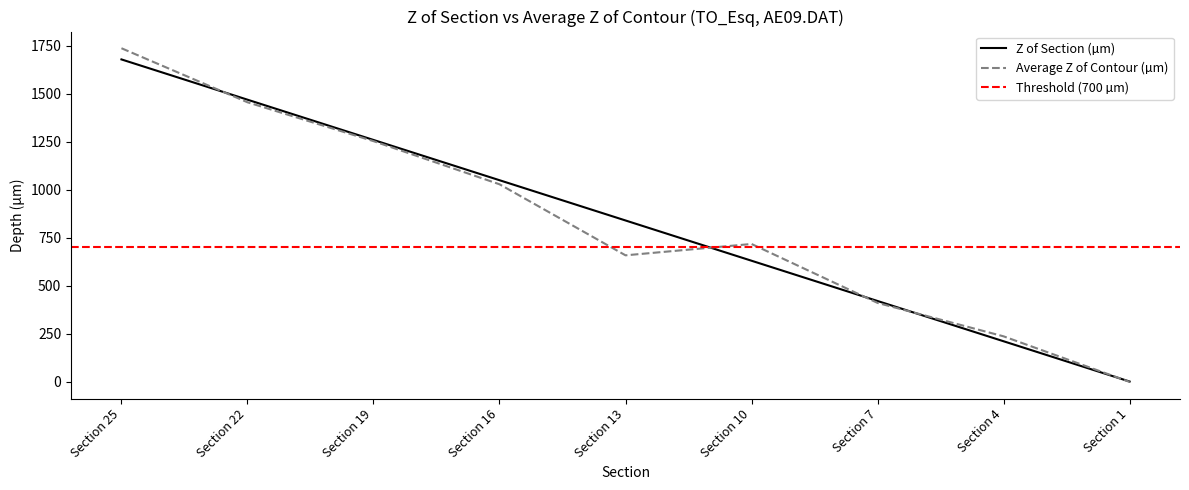

Is the value of Z of Section (µm) at Section 13 greater than the value of Average Z of Contour (µm) at Section 7?

Yes